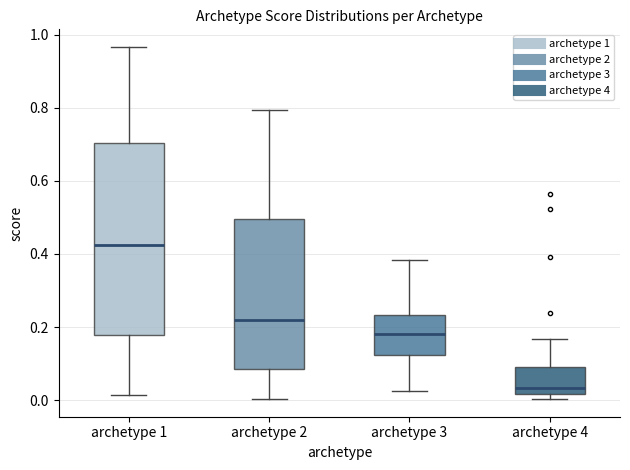

Which box has the highest median line?

archetype 1